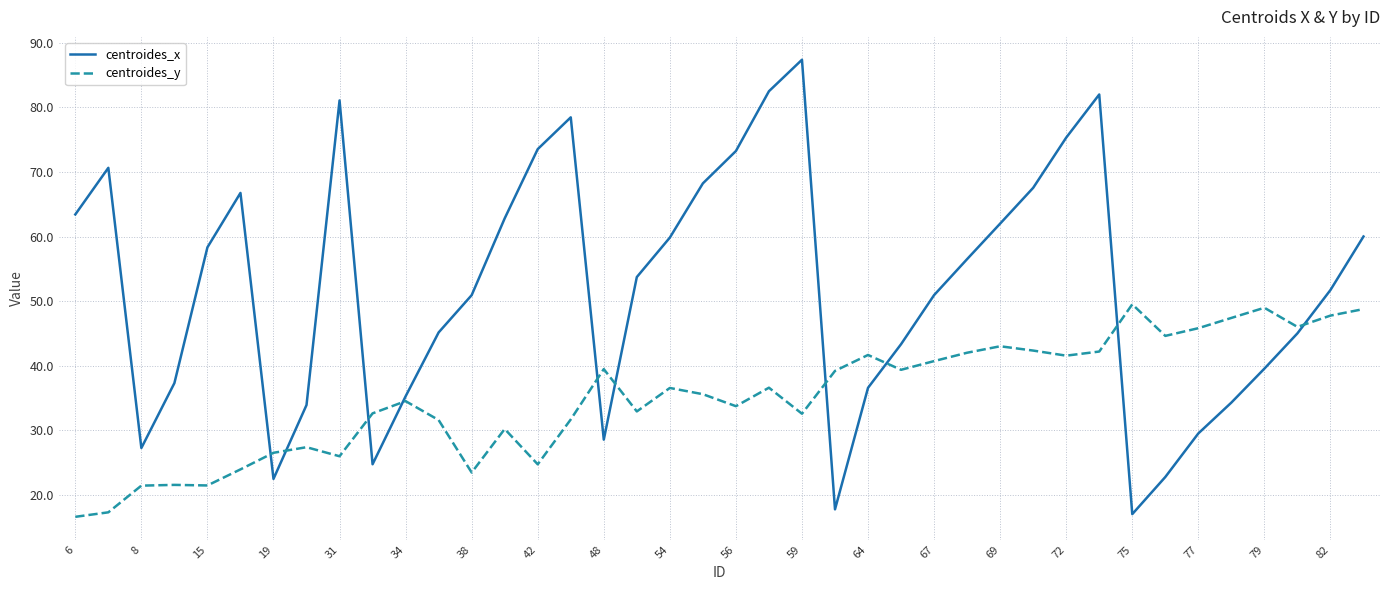

True or false: centroides_x has more than 1 interior local peaks.

True